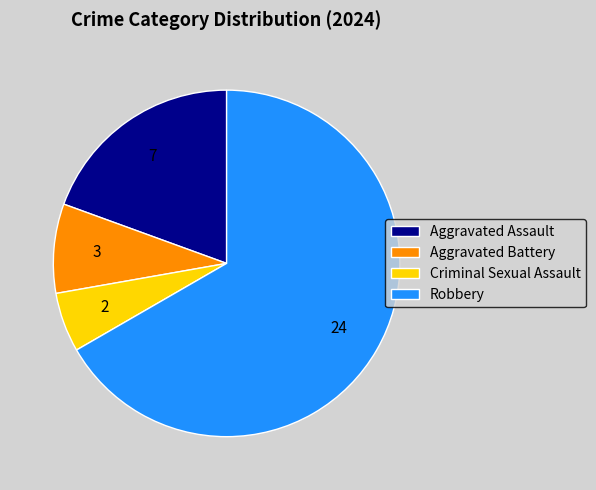

Do Robbery and Aggravated Battery together represent more than half of the pie?

Yes